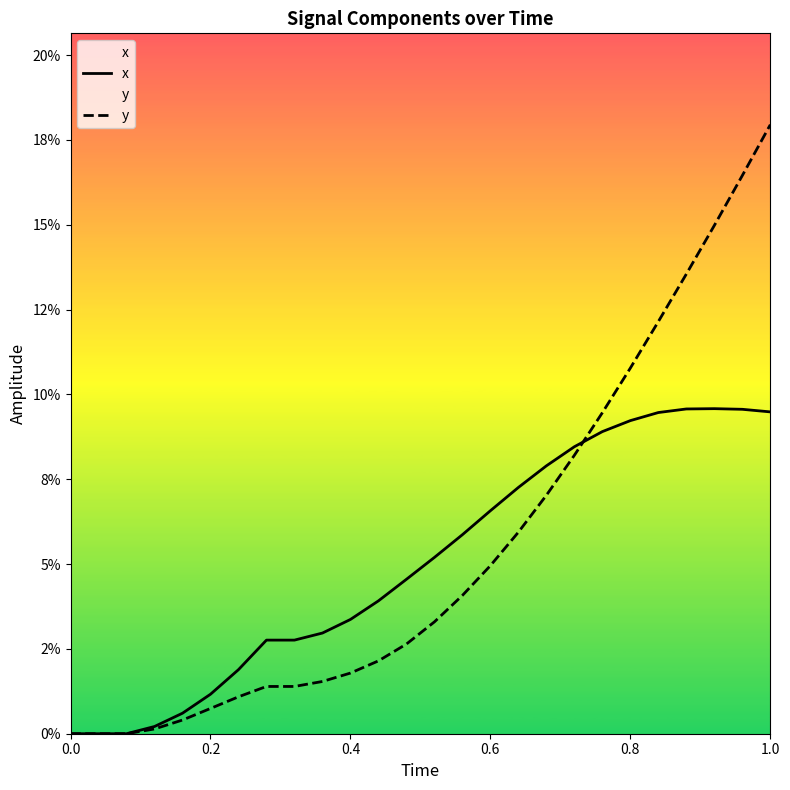

Rank the series by their maximum value, from highest to lowest.

y, x